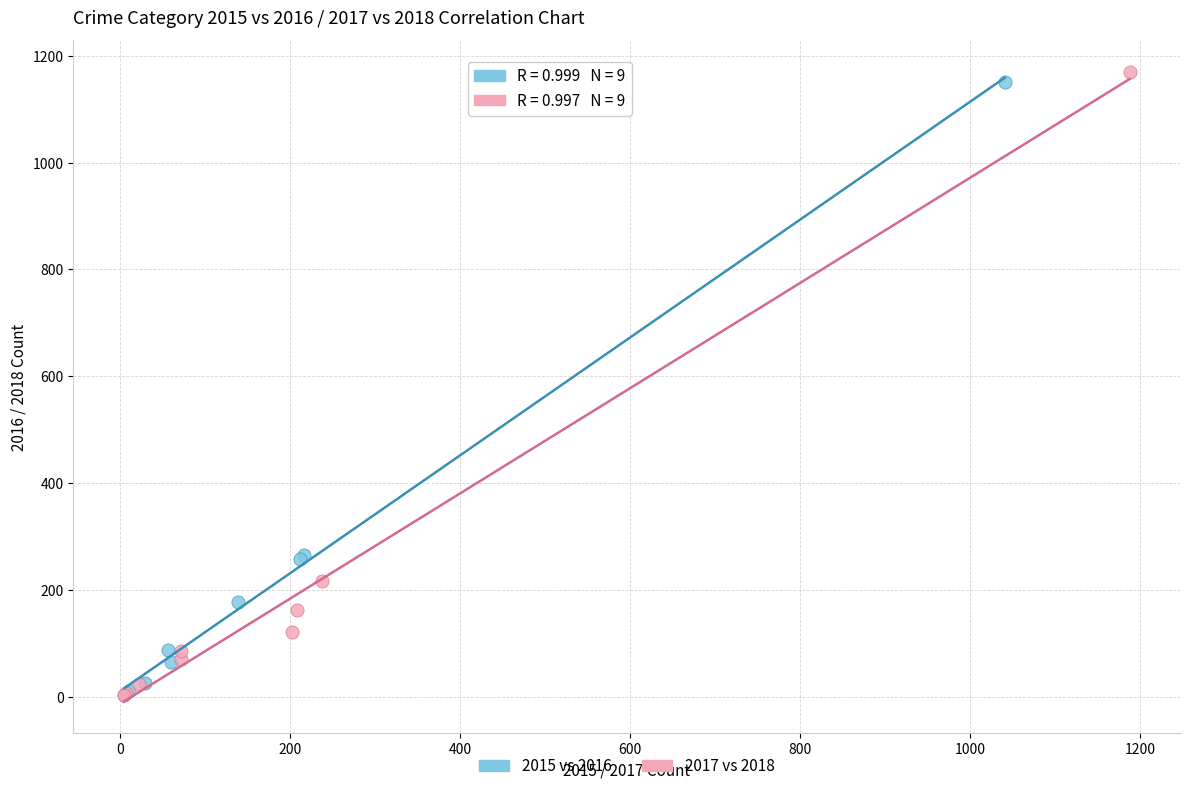

What are all the series names shown in the legend?

2015 vs 2016, 2017 vs 2018